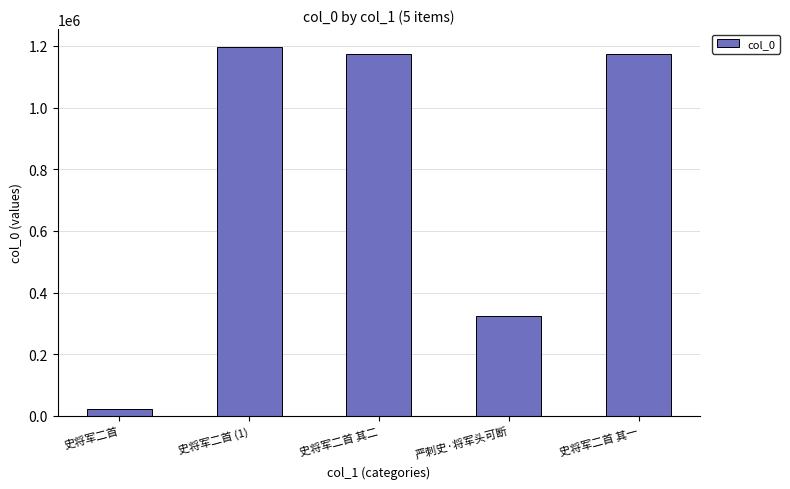

What is the value of the 3rd bar from the left?

1174321